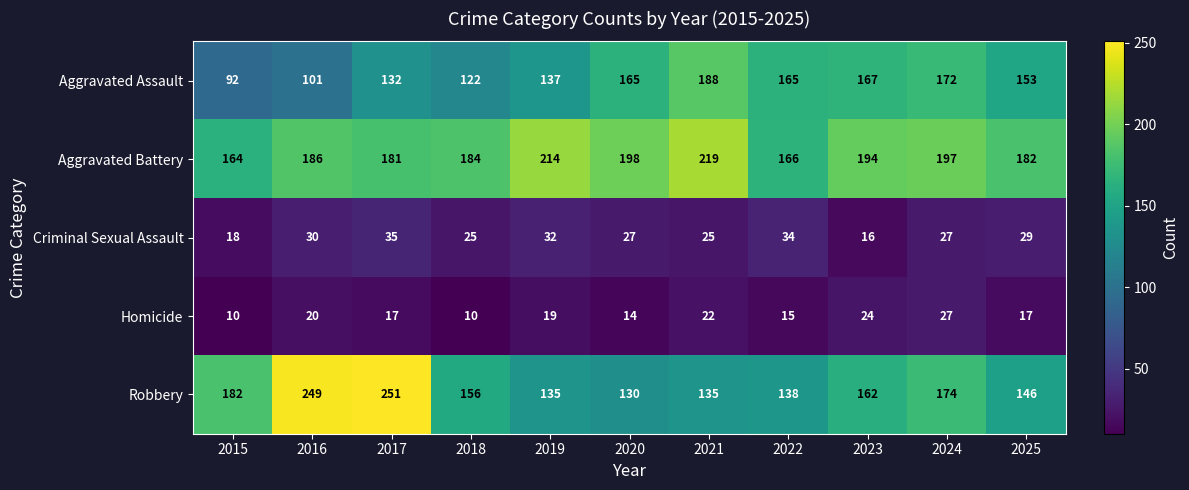

What value does the Aggravated Battery series have at 2016, to the nearest 10?

190